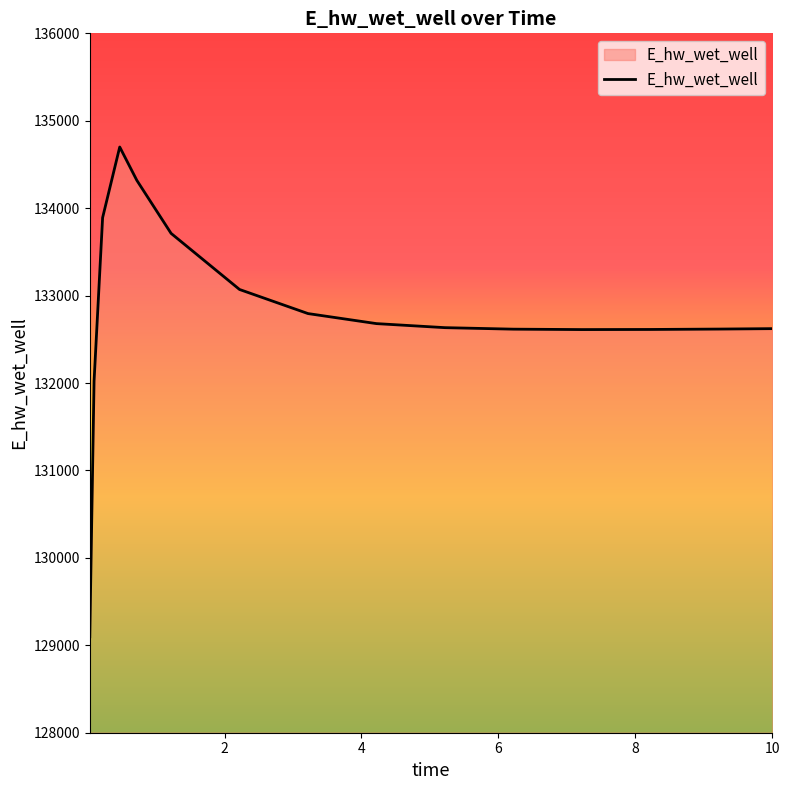

What is the maximum value shown in the chart?

134699.9